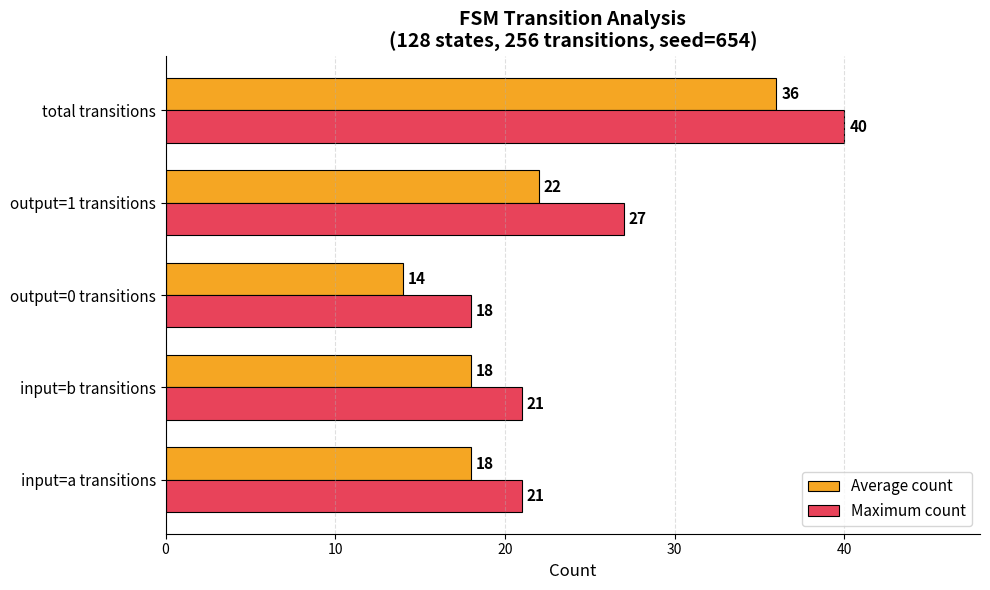

What is the approximate value of Maximum count at total transitions, to the nearest 10?

40